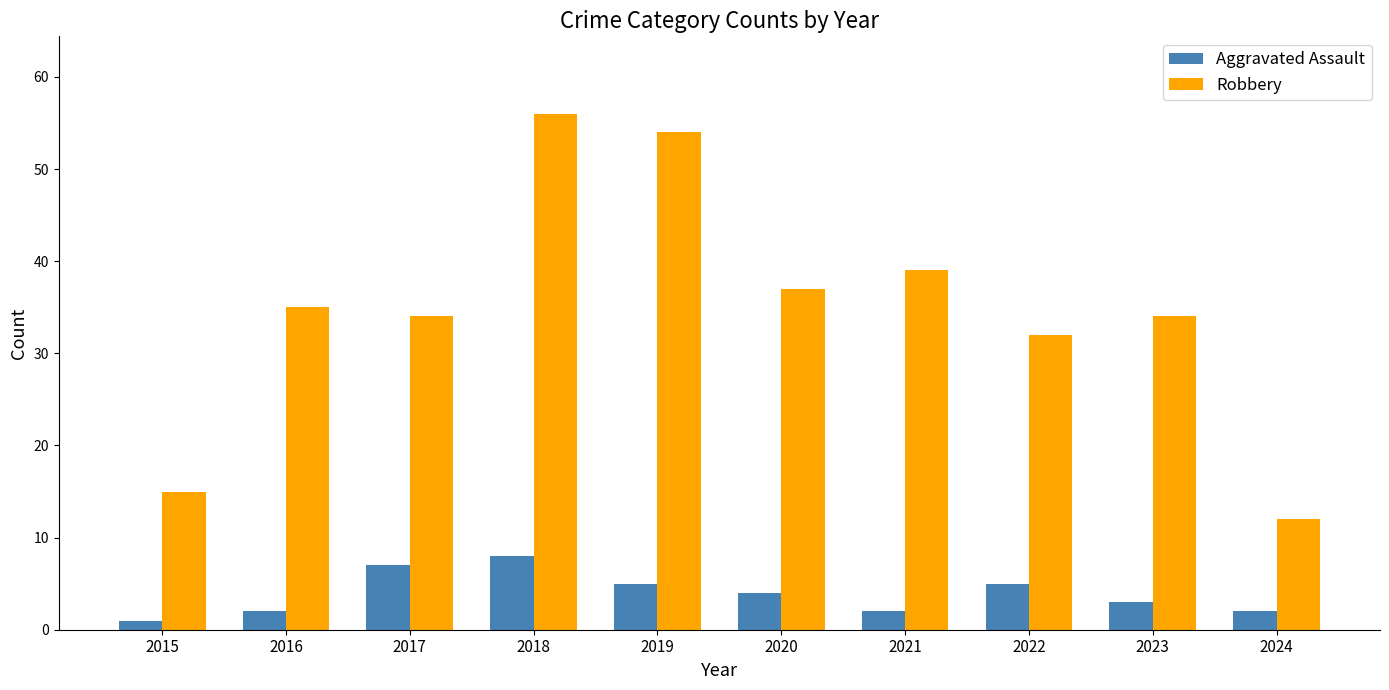

True or false: Robbery has a value of 54 at 2019.

True